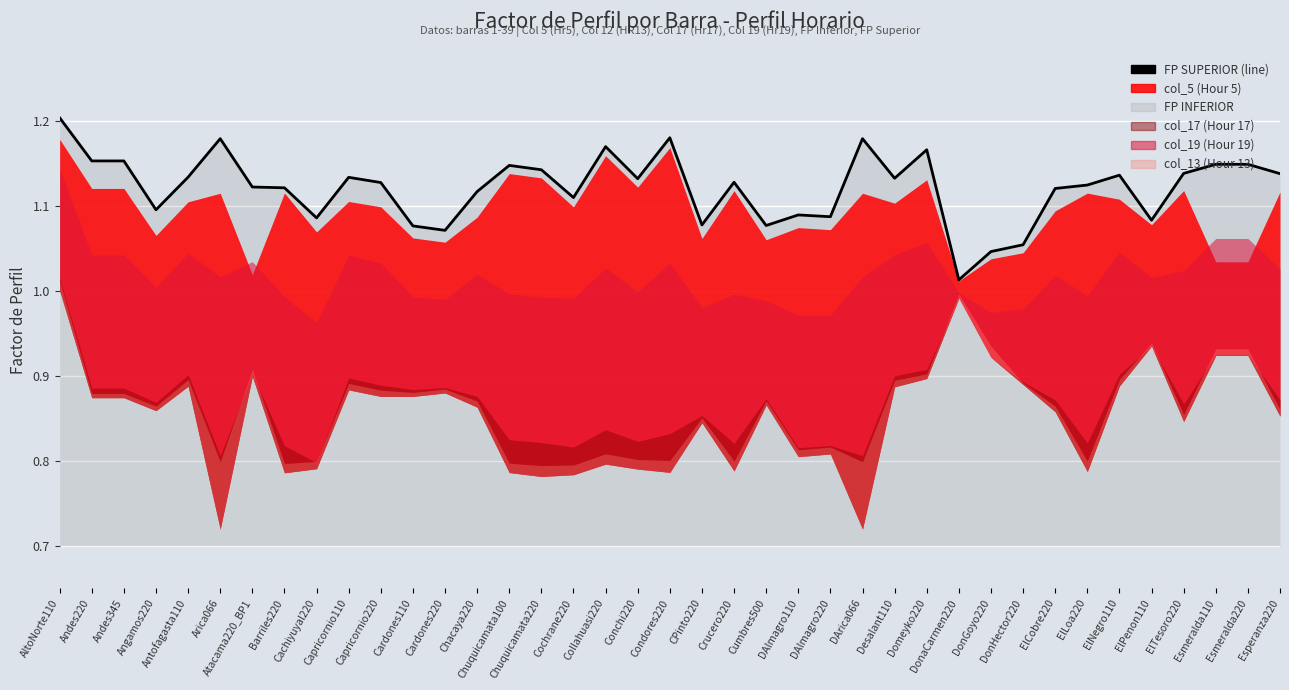

Rank the categories by value from highest to lowest.

AltoNorte110, Condores220, Arica066, DArica066, Collahuasi220, Domeyko220, Andes220, Andes345, Esmeralda110, Esmeralda220, Chuquicamata100, Chuquicamata220, ElTesoro220, Esperanza220, ElNegro110, Antofagasta110, Capricornio110, Desalant110, Conchi220, Crucero220, Capricornio220, ElLoa220, Atacama220_BP1, Barriles220, ElCobre220, Chacaya220, Cochrane220, Angamos220, DAlmagro110, DAlmagro220, Cachiyuyal220, ElPenon110, CPinto220, Cumbres500, Cardones110, Cardones220, DonHector220, DonGoyo220, DonaCarmen220